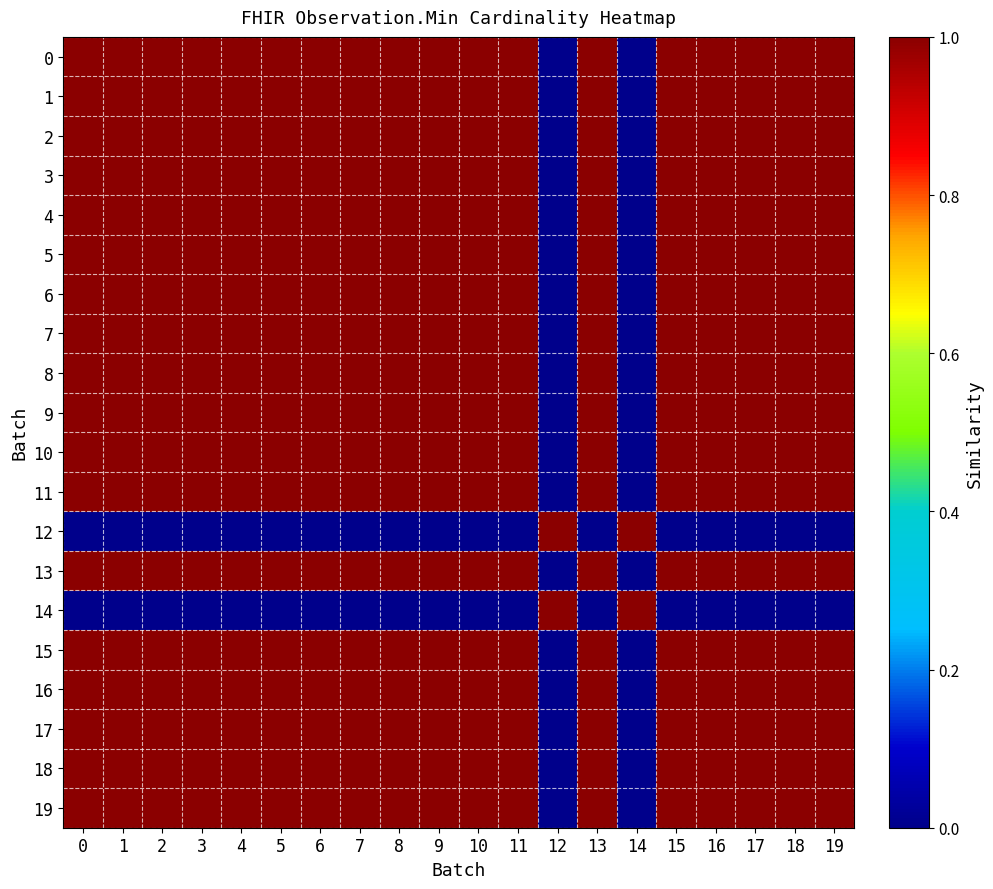

Reading left to right, extract all data points from this chart.

0: 0=1	1=1	2=1	3=1	4=1	5=1	6=1	7=1	8=1	9=1	10=1	11=1	12=0	13=1	14=0	15=1	16=1	17=1	18=1	19=1
1: 0=1	1=1	2=1	3=1	4=1	5=1	6=1	7=1	8=1	9=1	10=1	11=1	12=0	13=1	14=0	15=1	16=1	17=1	18=1	19=1
2: 0=1	1=1	2=1	3=1	4=1	5=1	6=1	7=1	8=1	9=1	10=1	11=1	12=0	13=1	14=0	15=1	16=1	17=1	18=1	19=1
3: 0=1	1=1	2=1	3=1	4=1	5=1	6=1	7=1	8=1	9=1	10=1	11=1	12=0	13=1	14=0	15=1	16=1	17=1	18=1	19=1
4: 0=1	1=1	2=1	3=1	4=1	5=1	6=1	7=1	8=1	9=1	10=1	11=1	12=0	13=1	14=0	15=1	16=1	17=1	18=1	19=1
5: 0=1	1=1	2=1	3=1	4=1	5=1	6=1	7=1	8=1	9=1	10=1	11=1	12=0	13=1	14=0	15=1	16=1	17=1	18=1	19=1
6: 0=1	1=1	2=1	3=1	4=1	5=1	6=1	7=1	8=1	9=1	10=1	11=1	12=0	13=1	14=0	15=1	16=1	17=1	18=1	19=1
7: 0=1	1=1	2=1	3=1	4=1	5=1	6=1	7=1	8=1	9=1	10=1	11=1	12=0	13=1	14=0	15=1	16=1	17=1	18=1	19=1
8: 0=1	1=1	2=1	3=1	4=1	5=1	6=1	7=1	8=1	9=1	10=1	11=1	12=0	13=1	14=0	15=1	16=1	17=1	18=1	19=1
9: 0=1	1=1	2=1	3=1	4=1	5=1	6=1	7=1	8=1	9=1	10=1	11=1	12=0	13=1	14=0	15=1	16=1	17=1	18=1	19=1
10: 0=1	1=1	2=1	3=1	4=1	5=1	6=1	7=1	8=1	9=1	10=1	11=1	12=0	13=1	14=0	15=1	16=1	17=1	18=1	19=1
11: 0=1	1=1	2=1	3=1	4=1	5=1	6=1	7=1	8=1	9=1	10=1	11=1	12=0	13=1	14=0	15=1	16=1	17=1	18=1	19=1
12: 0=0	1=0	2=0	3=0	4=0	5=0	6=0	7=0	8=0	9=0	10=0	11=0	12=1	13=0	14=1	15=0	16=0	17=0	18=0	19=0
13: 0=1	1=1	2=1	3=1	4=1	5=1	6=1	7=1	8=1	9=1	10=1	11=1	12=0	13=1	14=0	15=1	16=1	17=1	18=1	19=1
14: 0=0	1=0	2=0	3=0	4=0	5=0	6=0	7=0	8=0	9=0	10=0	11=0	12=1	13=0	14=1	15=0	16=0	17=0	18=0	19=0
15: 0=1	1=1	2=1	3=1	4=1	5=1	6=1	7=1	8=1	9=1	10=1	11=1	12=0	13=1	14=0	15=1	16=1	17=1	18=1	19=1
16: 0=1	1=1	2=1	3=1	4=1	5=1	6=1	7=1	8=1	9=1	10=1	11=1	12=0	13=1	14=0	15=1	16=1	17=1	18=1	19=1
17: 0=1	1=1	2=1	3=1	4=1	5=1	6=1	7=1	8=1	9=1	10=1	11=1	12=0	13=1	14=0	15=1	16=1	17=1	18=1	19=1
18: 0=1	1=1	2=1	3=1	4=1	5=1	6=1	7=1	8=1	9=1	10=1	11=1	12=0	13=1	14=0	15=1	16=1	17=1	18=1	19=1
19: 0=1	1=1	2=1	3=1	4=1	5=1	6=1	7=1	8=1	9=1	10=1	11=1	12=0	13=1	14=0	15=1	16=1	17=1	18=1	19=1